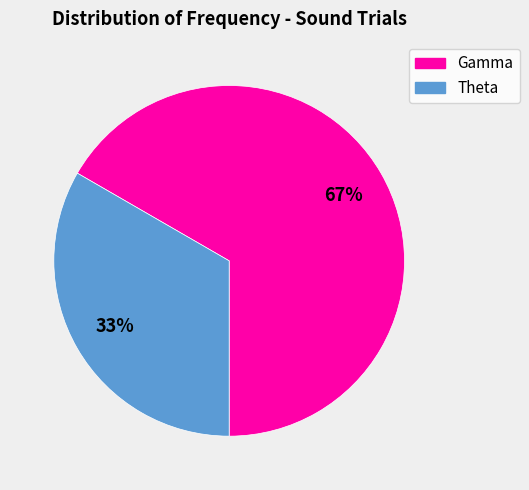

To the nearest percent, what is the combined percentage of Gamma and Theta?

100%